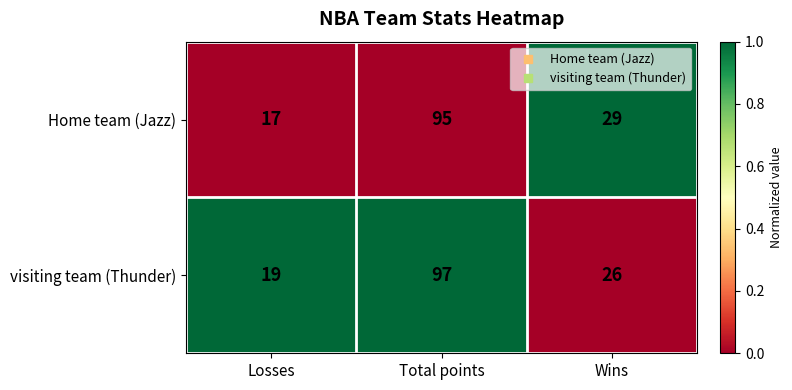

At which category does the chart reach its peak across all series?

Total points